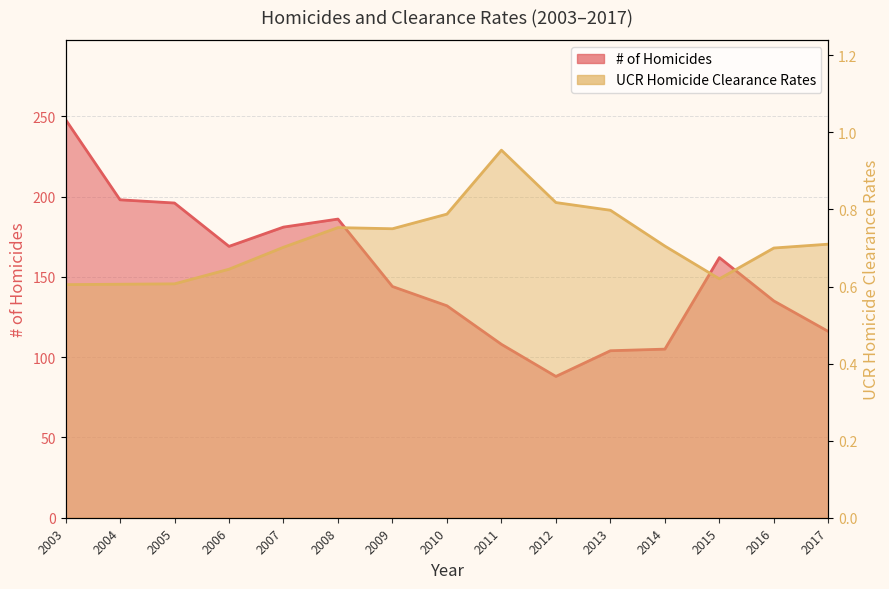

Where is UCR Homicide Clearance Rates nearest to the value 0?

2003